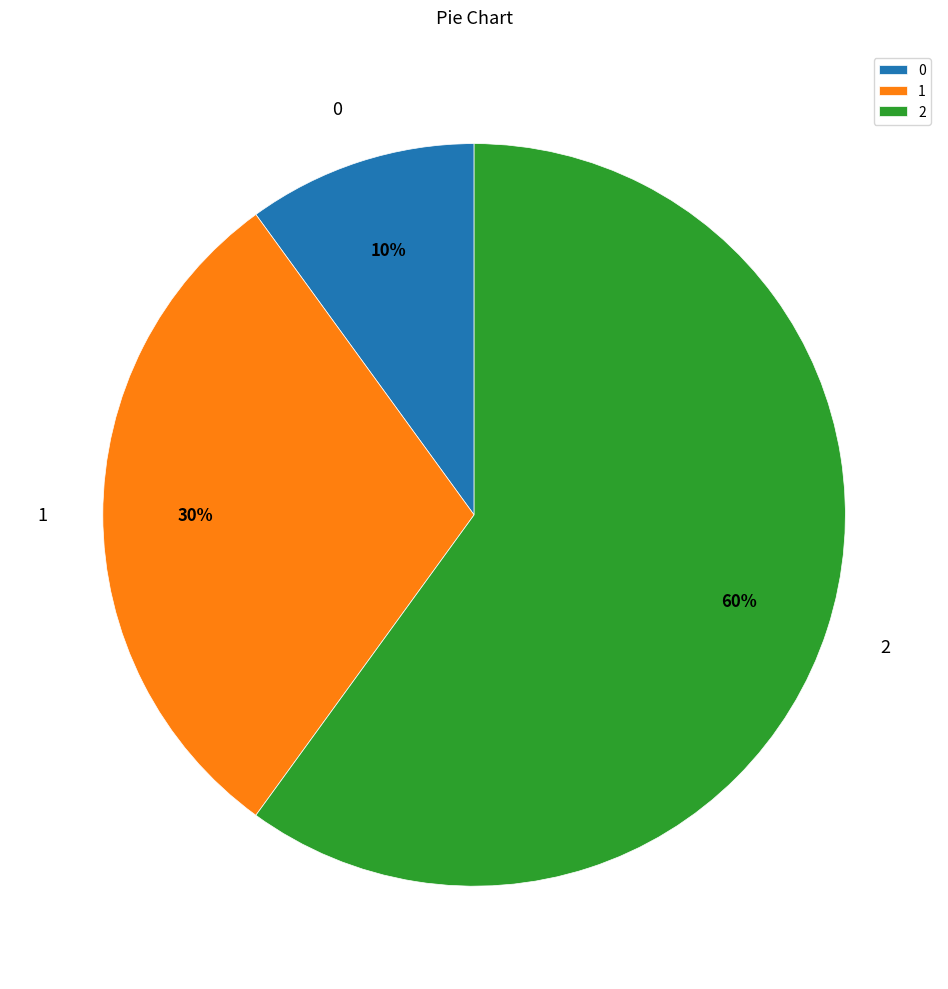

To the nearest percent, what is the difference between the largest and smallest slice percentages?

50%